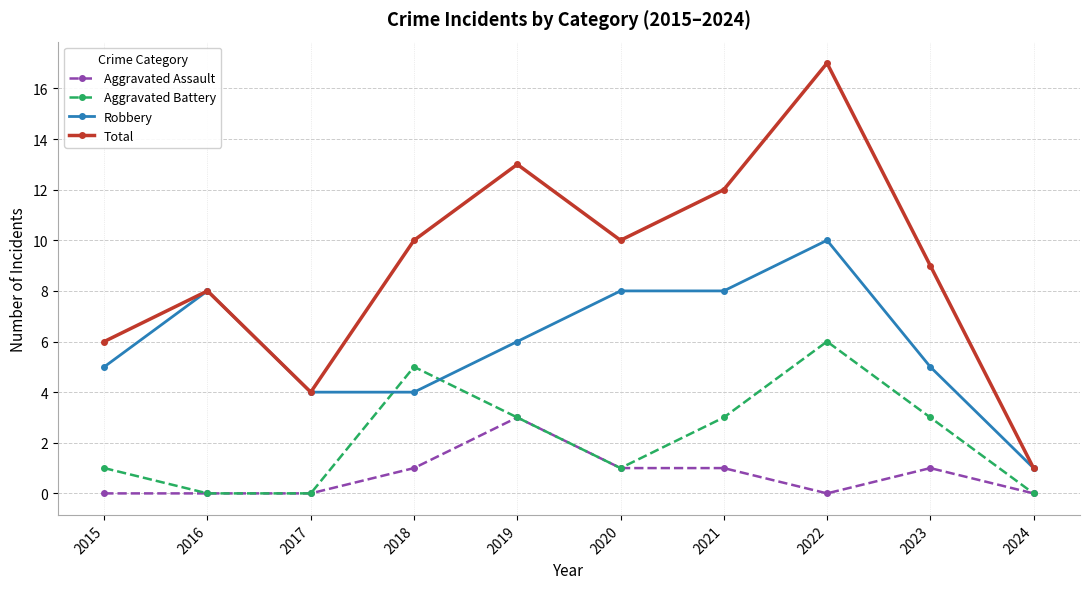

What is the sum of the Total values at 2019 and 2015?

19